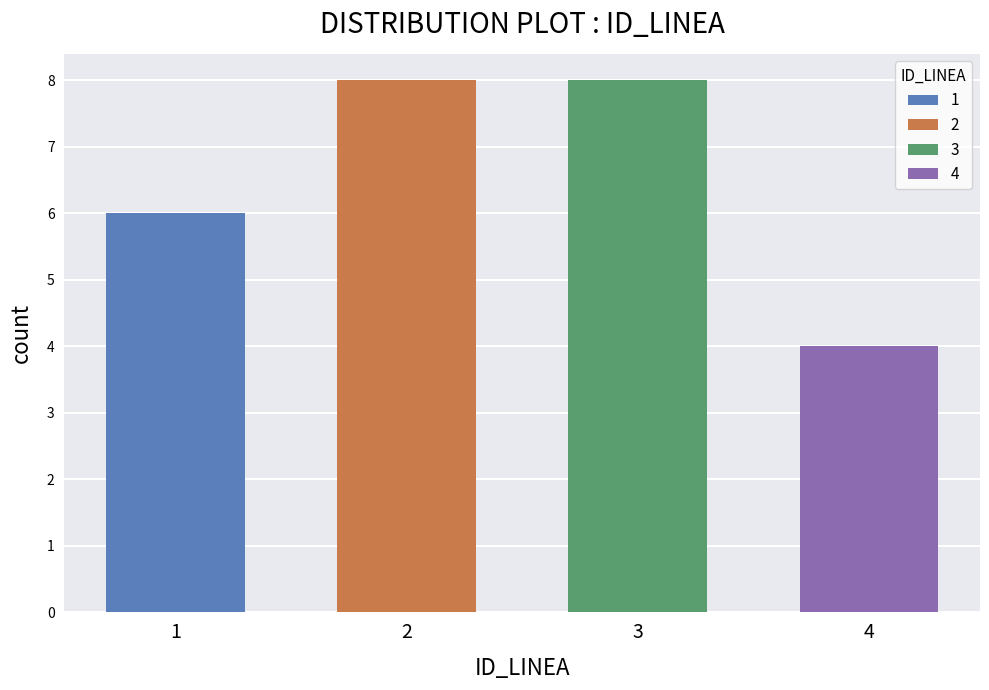

Are the bars horizontal?

No